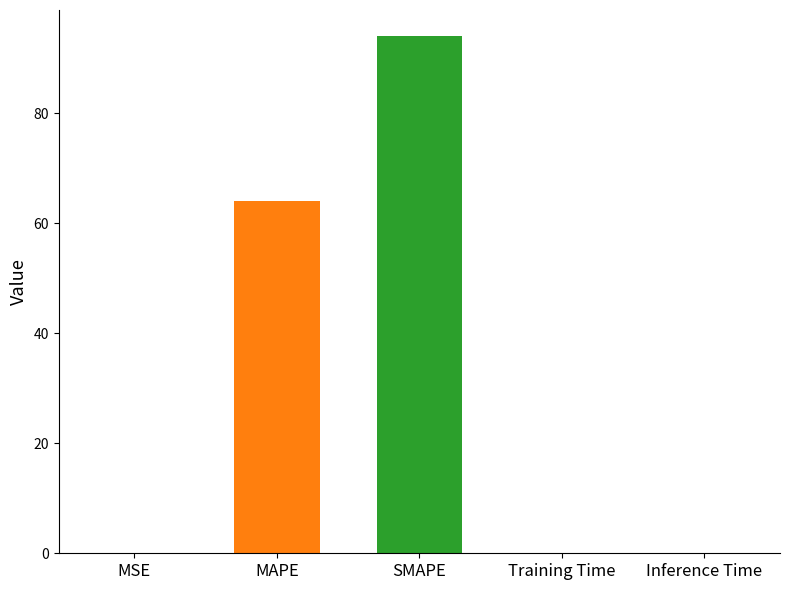

What is the sum of all values?

158.2